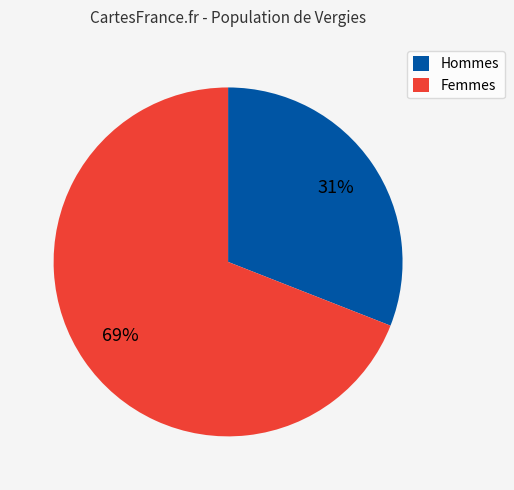

Between Femmes and Hommes, which is larger?

Femmes